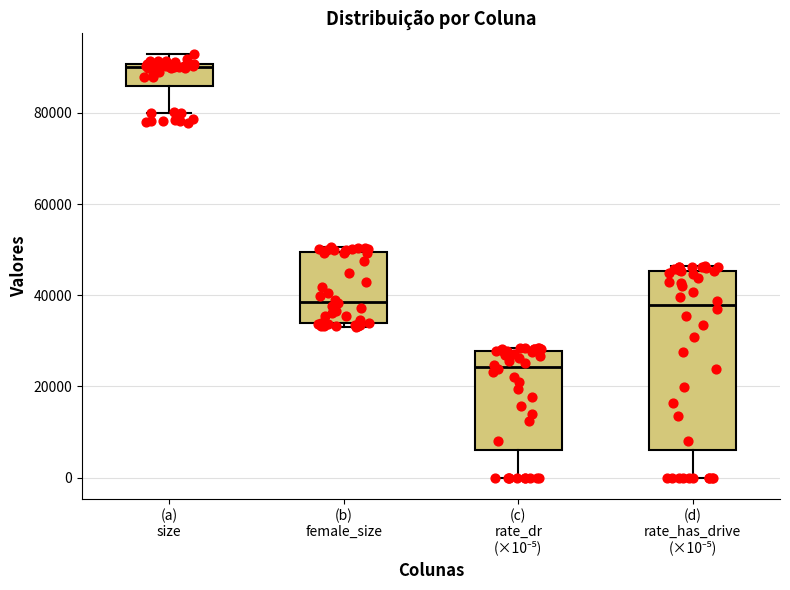

Reading left to right, read every box against the y-axis: the position of its median line, the range the box covers, and the ends of its whiskers. The values are not printed on the chart, so give them approximately, as read against the axis.

(a) size: median 90000 (just below the box's upper edge), box 86000 to 90000, whiskers 80000 to 92000
(b) female_size: median 38000, box 34000 to 50000, whiskers 34000 (just below the box's lower edge) to 50000 (just above the box's upper edge)
(c) rate_dr (×10⁻⁵): median 24000, box 6000 to 28000, whiskers 0 to 28000 (just above the box's upper edge)
(d) rate_has_drive (×10⁻⁵): median 38000, box 6000 to 46000, whiskers 0 to 46000 (just above the box's upper edge)